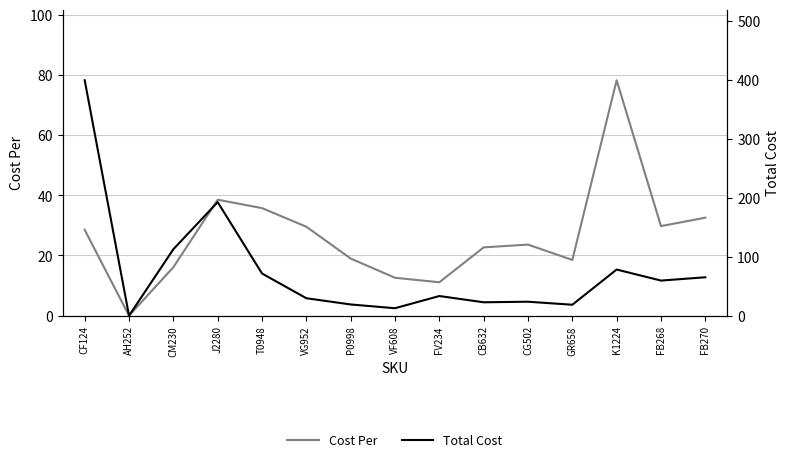

What is the label of the 10th point from the right?

VG952